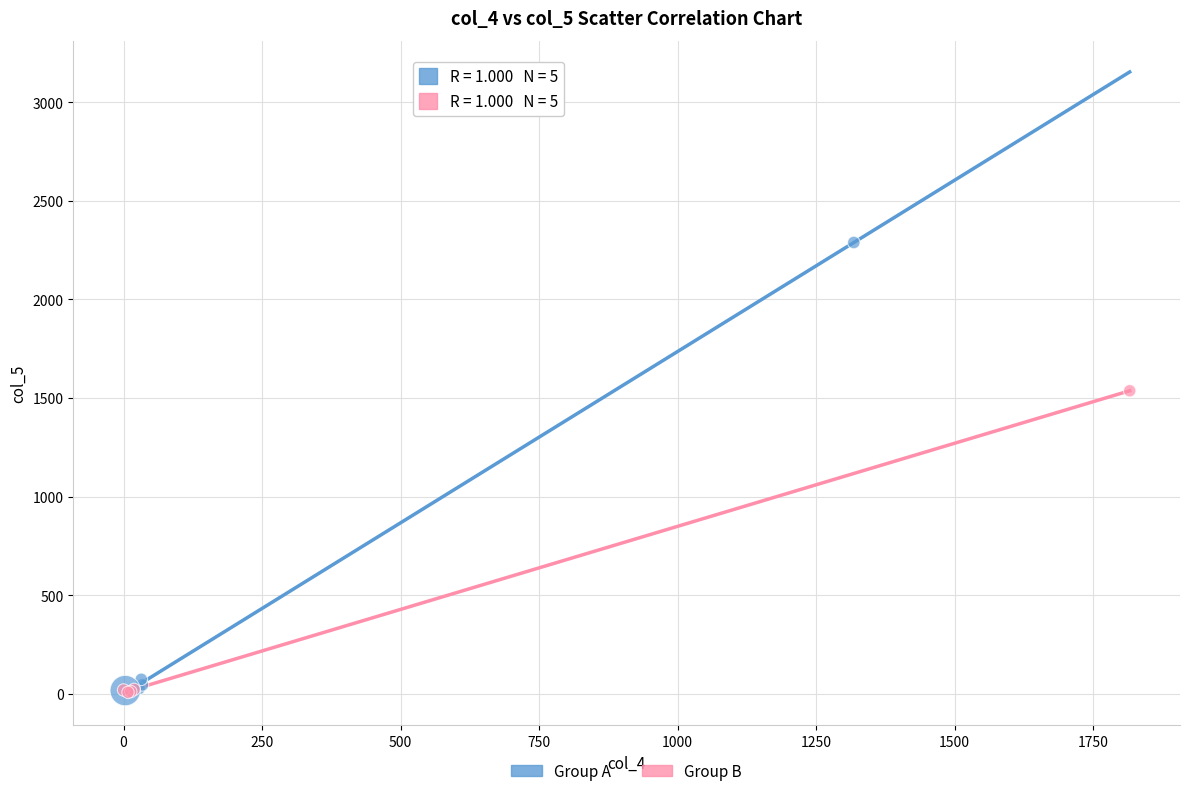

What are all the series names shown in the legend?

Group A, Group B